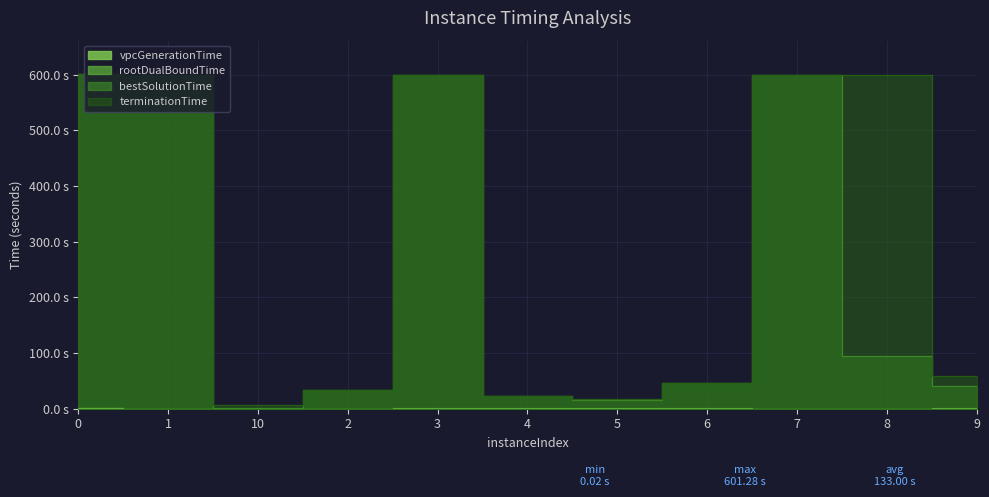

Which has a higher value, 10 or 1?

10